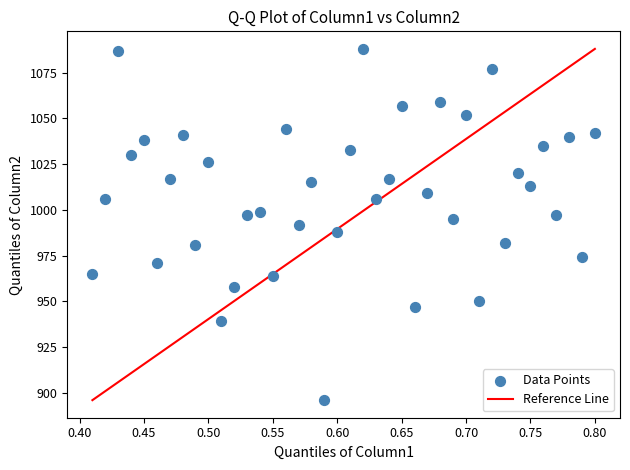

What is the range of Y values (max minus min)?

192